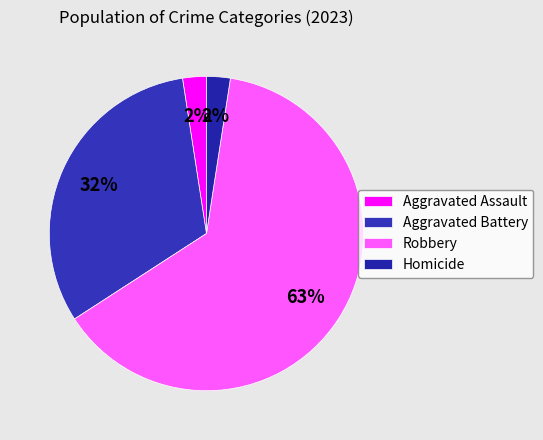

Is Robbery the majority of the pie?

Yes